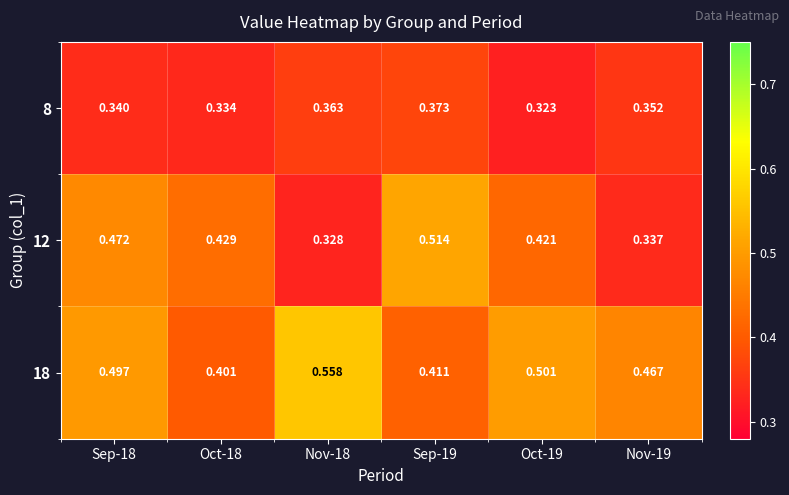

Is the value of 12 at Oct-18 greater than the value of 8 at Oct-18?

Yes